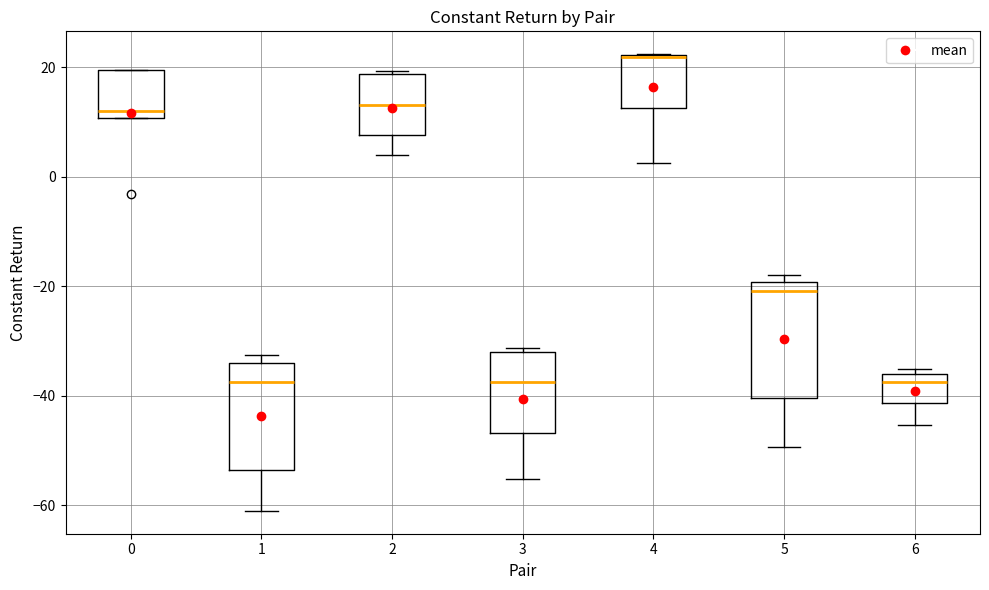

Reading left to right, transcribe this box plot: for each box, give where its median line is, the range the box spans, and where its two whiskers end, as read against the y-axis. The values are not printed on the chart, so give them approximately, as read against the axis.

0: median 12, box 10 to 20, whiskers 10 to 20
1: median -38, box -54 to -34, whiskers -62 to -32
2: median 14, box 8 to 18, whiskers 4 to 20
3: median -38, box -46 to -32, whiskers -56 to -32 (just above the box's upper edge)
4: median 22 (drawn on the box's upper edge), box 12 to 22, whiskers 2 to 22
5: median -20 (just below the box's upper edge), box -40 to -20, whiskers -50 to -18
6: median -38, box -42 to -36, whiskers -46 to -36 (just above the box's upper edge)